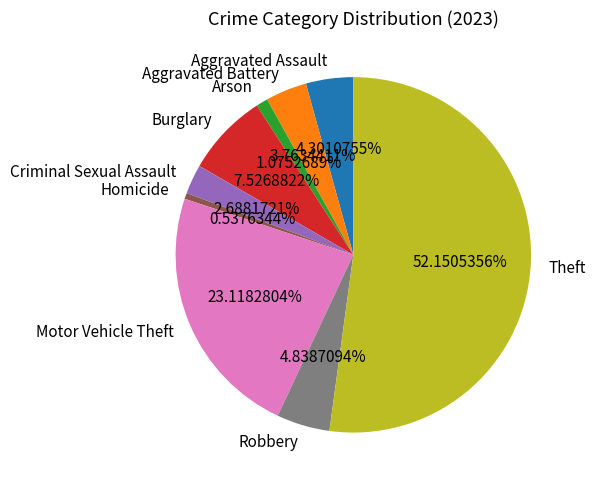

To the nearest percent, what percentage of the pie is Robbery?

5%